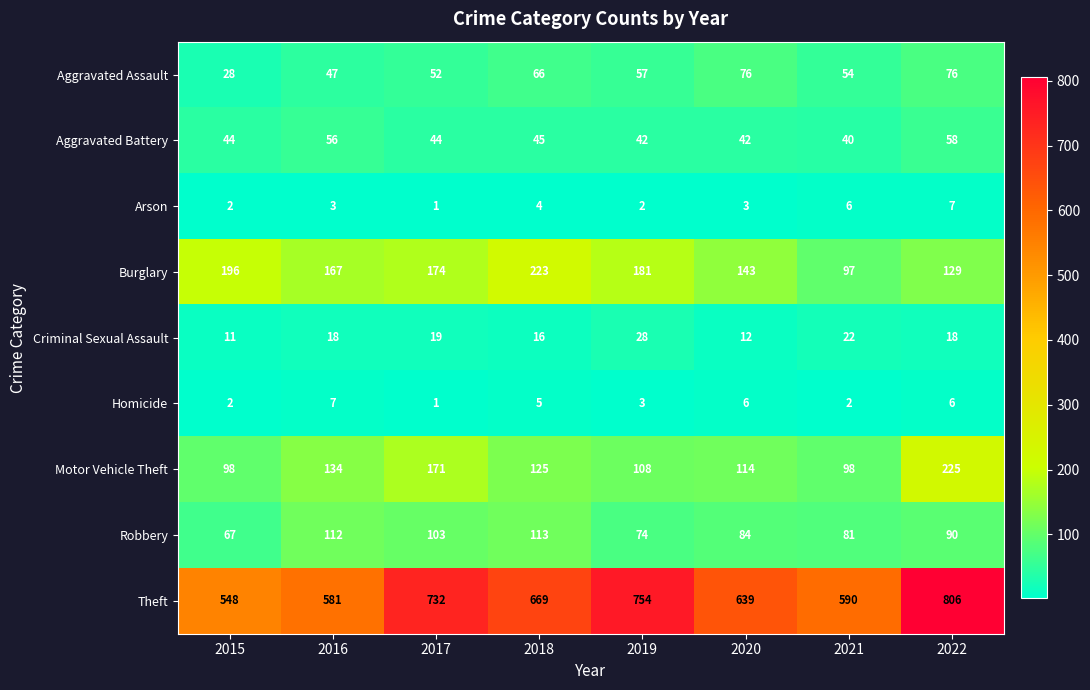

How many distinct data groups are displayed?

9